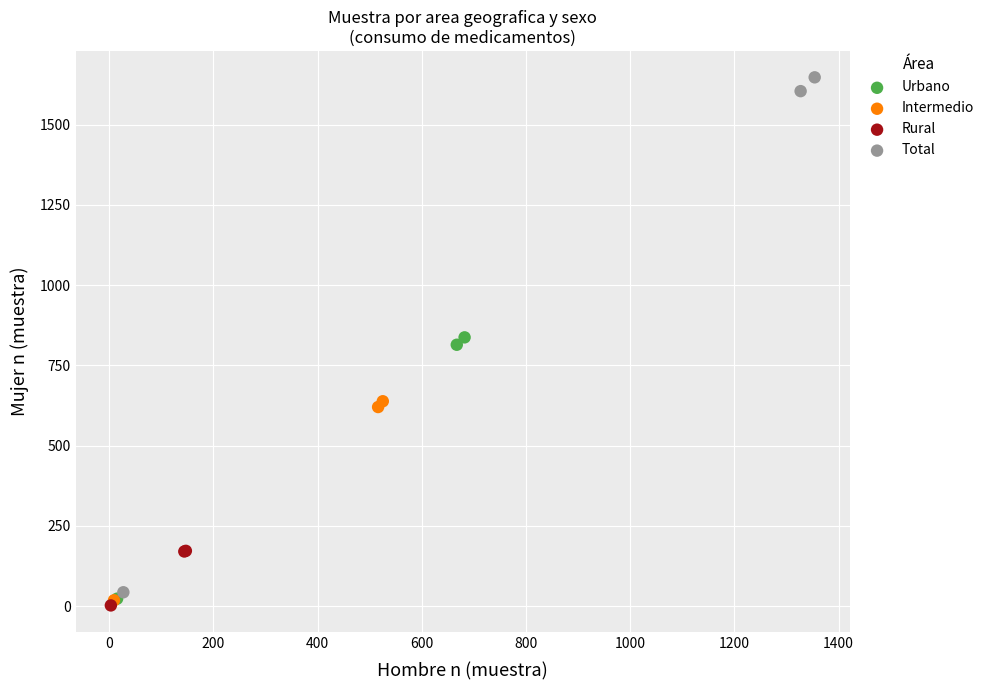

Which series has the largest Y range (max minus min)?

Total